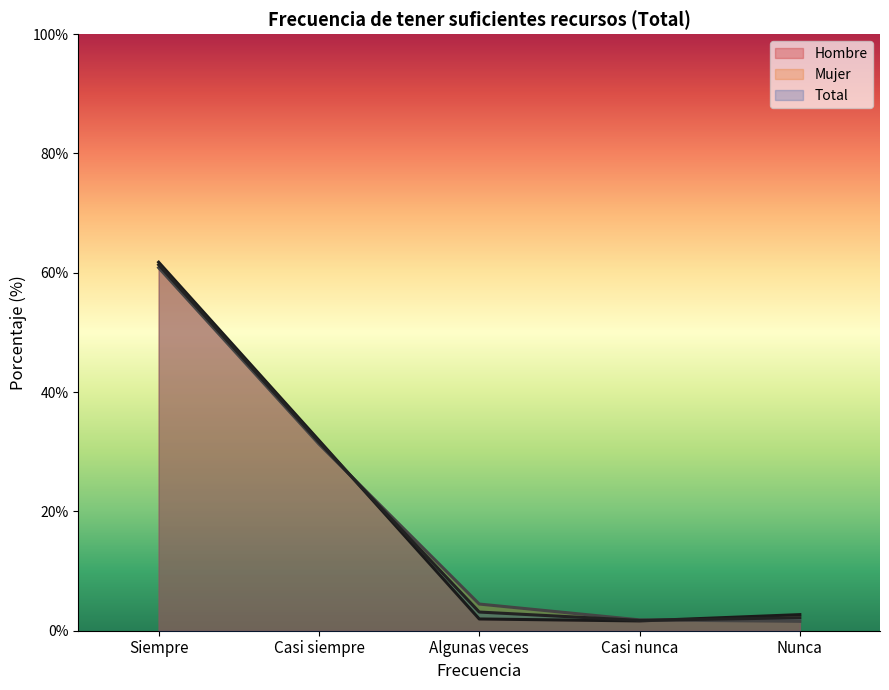

Reading left to right, list all the values displayed in this chart.

Hombre: Siempre=61.8	Casi siempre=31.9	Algunas veces=2.0	Casi nunca=1.6	Nunca=2.7
Mujer: Siempre=60.9	Casi siempre=31.3	Algunas veces=4.5	Casi nunca=1.8	Nunca=1.6
Total: Siempre=61.3	Casi siempre=31.6	Algunas veces=3.1	Casi nunca=1.7	Nunca=2.2